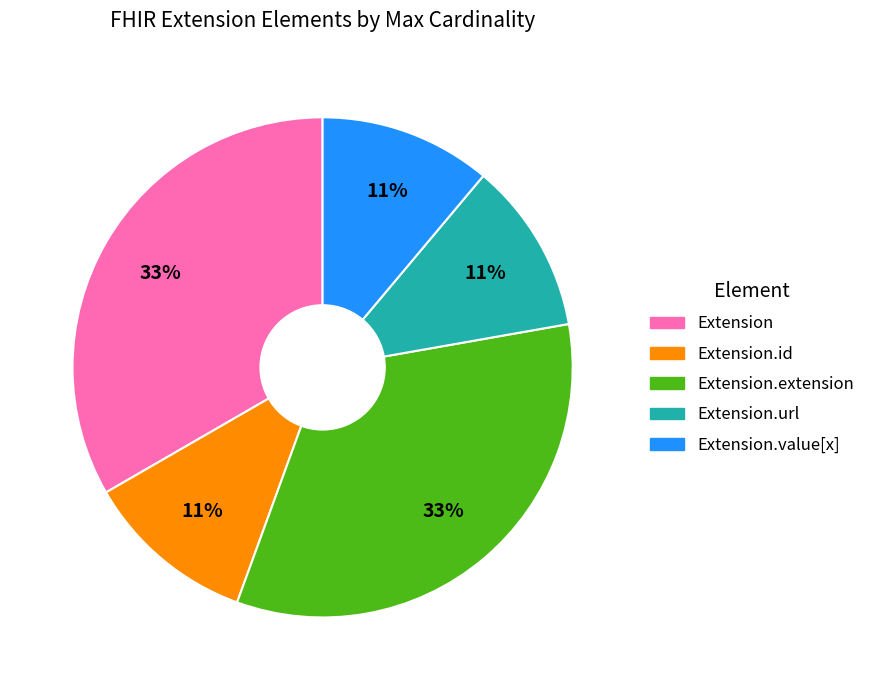

To the nearest percent, what is the average slice percentage?

20%